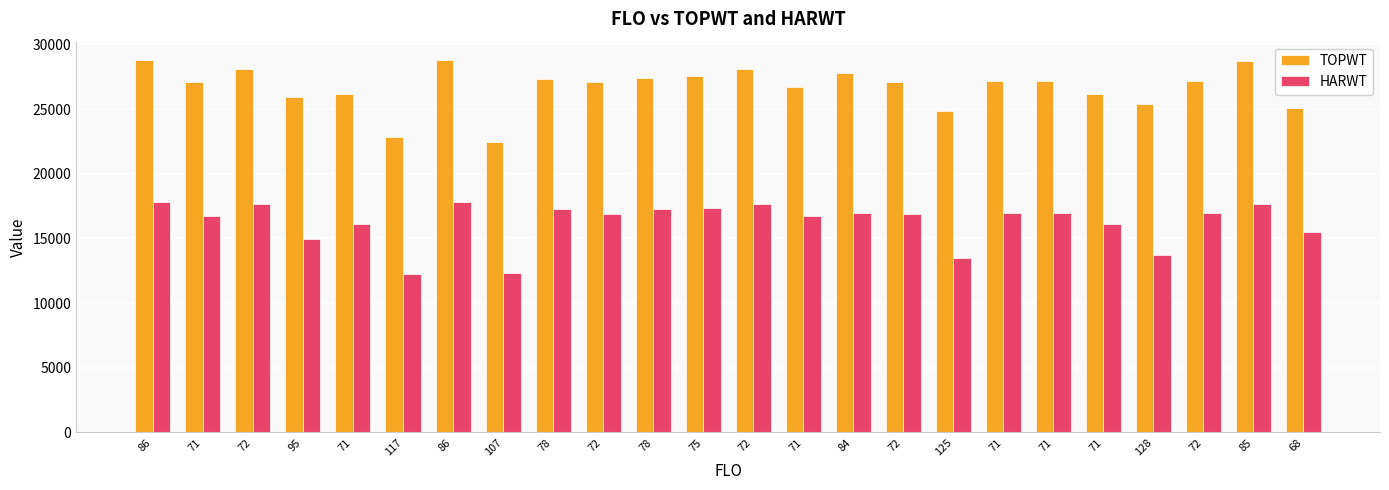

What are all the series names shown in the legend?

TOPWT, HARWT